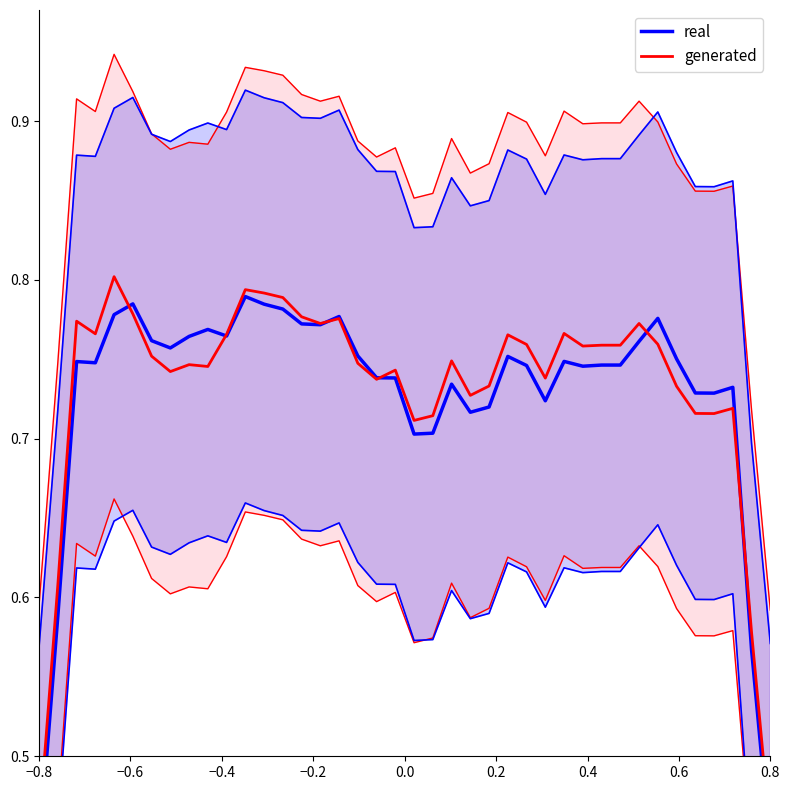

Which series has the largest total across all categories?

generated